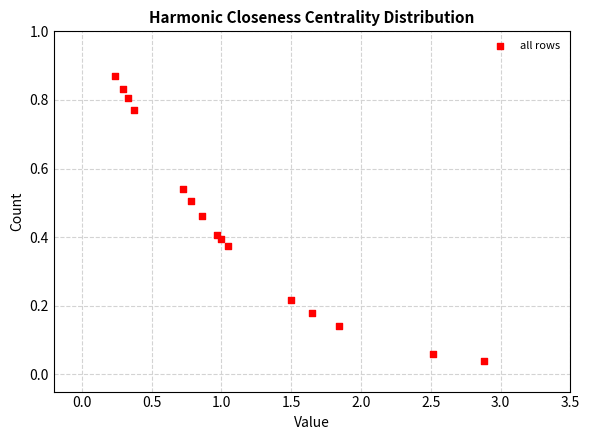

What is the range of X values (max minus min)?

2.6